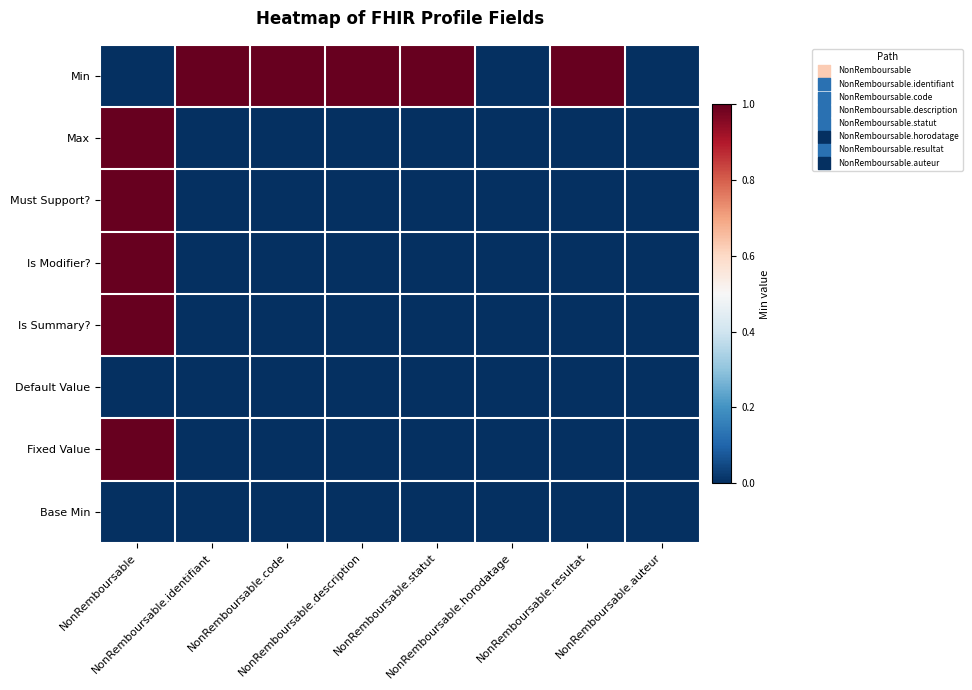

Reading right to left, what are all the values shown in this chart?

Min: NonRemboursable.auteur=0	NonRemboursable.resultat=1	NonRemboursable.horodatage=0	NonRemboursable.statut=1	NonRemboursable.description=1	NonRemboursable.code=1	NonRemboursable.identifiant=1	NonRemboursable=0
Max: NonRemboursable.auteur=0	NonRemboursable.resultat=0	NonRemboursable.horodatage=0	NonRemboursable.statut=0	NonRemboursable.description=0	NonRemboursable.code=0	NonRemboursable.identifiant=0	NonRemboursable=1
Must Support?: NonRemboursable.auteur=0	NonRemboursable.resultat=0	NonRemboursable.horodatage=0	NonRemboursable.statut=0	NonRemboursable.description=0	NonRemboursable.code=0	NonRemboursable.identifiant=0	NonRemboursable=1
Is Modifier?: NonRemboursable.auteur=0	NonRemboursable.resultat=0	NonRemboursable.horodatage=0	NonRemboursable.statut=0	NonRemboursable.description=0	NonRemboursable.code=0	NonRemboursable.identifiant=0	NonRemboursable=1
Is Summary?: NonRemboursable.auteur=0	NonRemboursable.resultat=0	NonRemboursable.horodatage=0	NonRemboursable.statut=0	NonRemboursable.description=0	NonRemboursable.code=0	NonRemboursable.identifiant=0	NonRemboursable=1
Default Value: NonRemboursable.auteur=0	NonRemboursable.resultat=0	NonRemboursable.horodatage=0	NonRemboursable.statut=0	NonRemboursable.description=0	NonRemboursable.code=0	NonRemboursable.identifiant=0	NonRemboursable=0
Fixed Value: NonRemboursable.auteur=0	NonRemboursable.resultat=0	NonRemboursable.horodatage=0	NonRemboursable.statut=0	NonRemboursable.description=0	NonRemboursable.code=0	NonRemboursable.identifiant=0	NonRemboursable=1
Base Min: NonRemboursable.auteur=0	NonRemboursable.resultat=0	NonRemboursable.horodatage=0	NonRemboursable.statut=0	NonRemboursable.description=0	NonRemboursable.code=0	NonRemboursable.identifiant=0	NonRemboursable=0